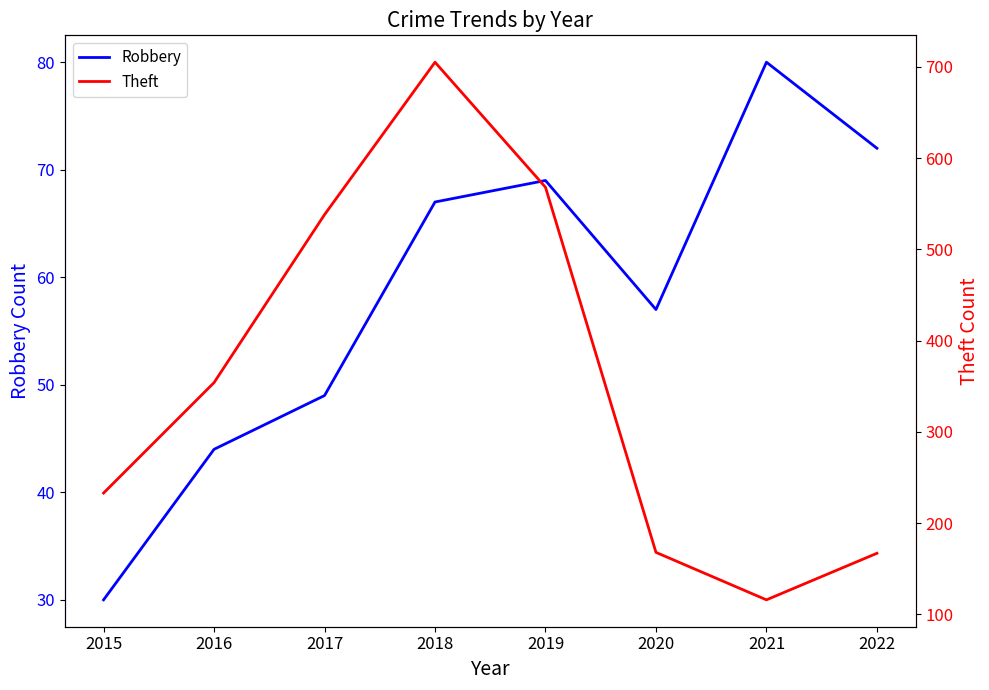

List the labels in order of Robbery value, smallest first.

2015, 2016, 2017, 2020, 2018, 2019, 2022, 2021